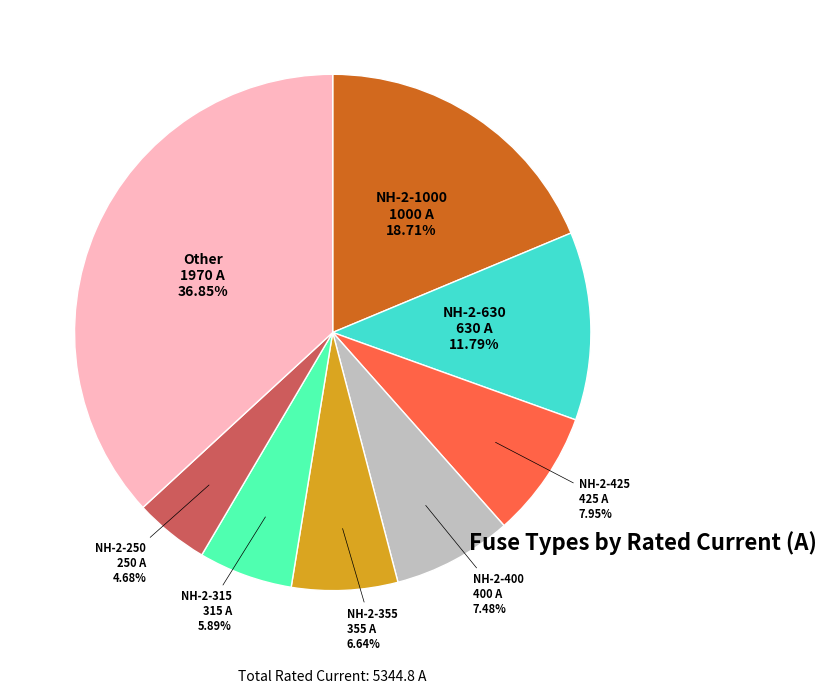

Does any single category account for the majority?

No